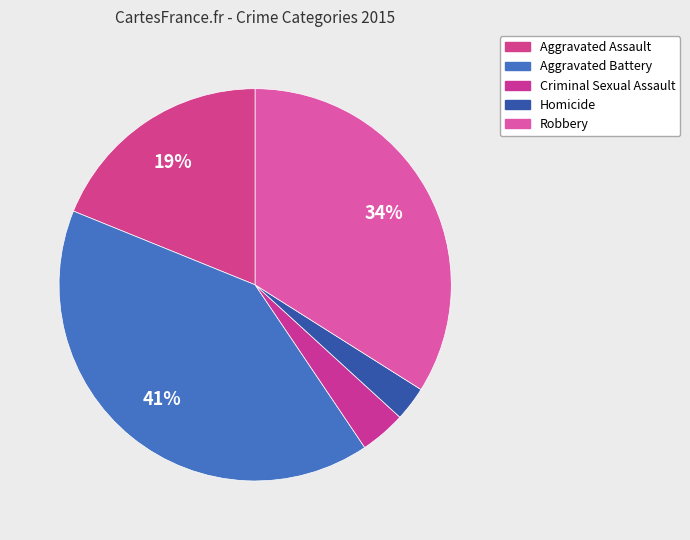

How many slices are in this pie chart?

5